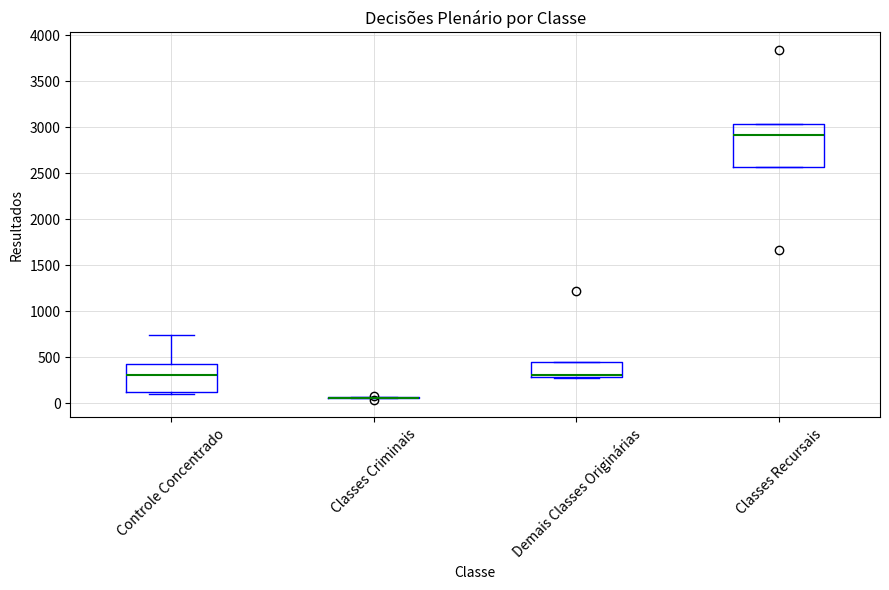

Reading left to right, transcribe this box plot: for each box, give where its median line is, the range the box spans, and where its two whiskers end, as read against the y-axis. The values are not printed on the chart, so give them approximately, as read against the axis.

Controle Concentrado: median 300, box 100 to 400, whiskers 100 (just below the box's lower edge) to 750
Classes Criminais: box collapsed to a line at 50, whiskers 50 to 50
Demais Classes Originárias: median 300 (just above the box's lower edge), box 300 to 450, whiskers 300 to 450
Classes Recursais: median 2900, box 2550 to 3050, whiskers 2550 to 3050